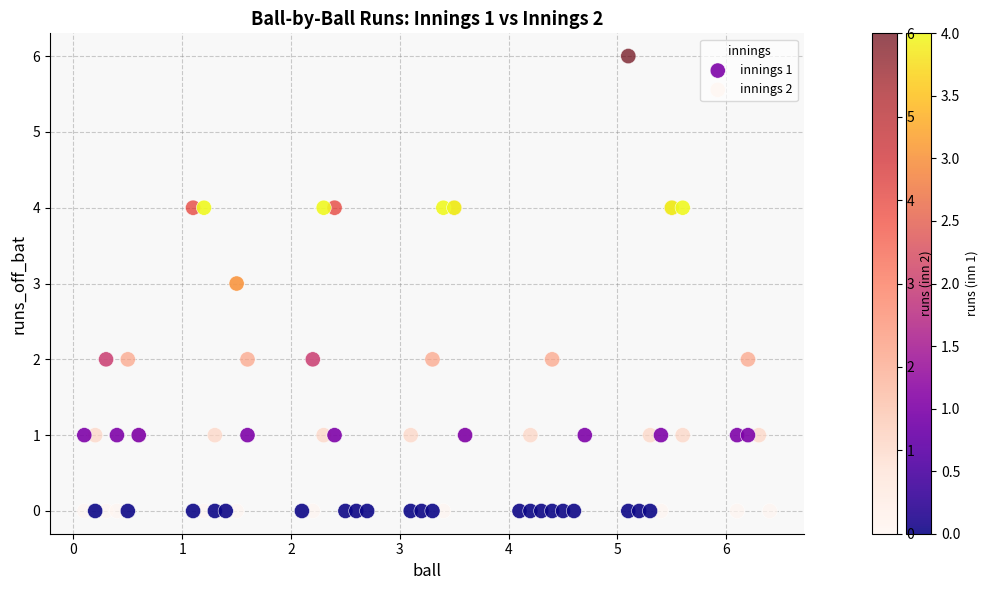

What are all the series names shown in the legend?

innings 1, innings 2